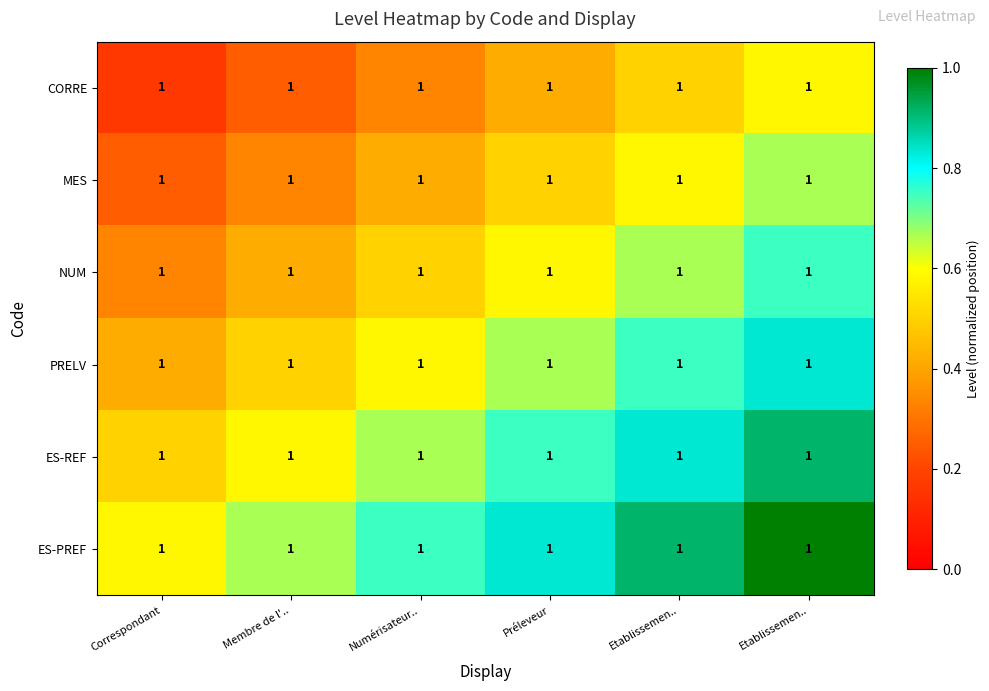

List the series in order of their overall mean, lowest first.

CORRE, MES, NUM, PRELV, ES-REF, ES-PREF